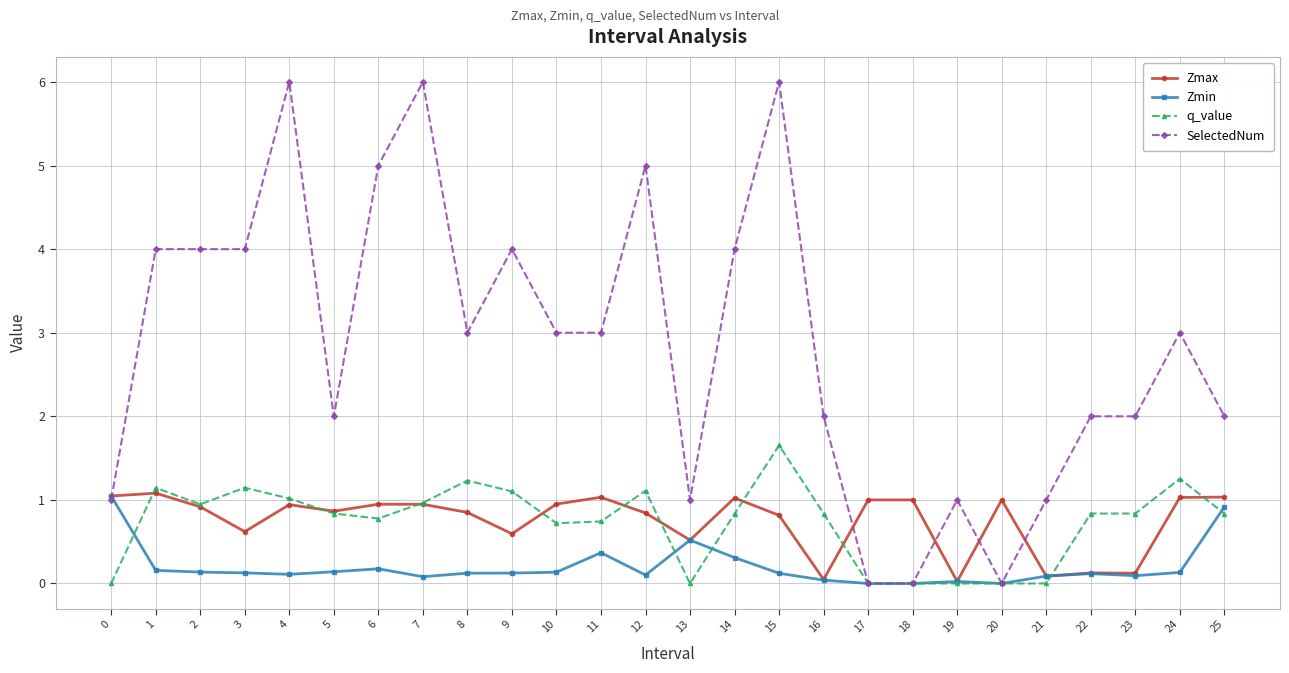

Which series has the widest spread of values?

SelectedNum